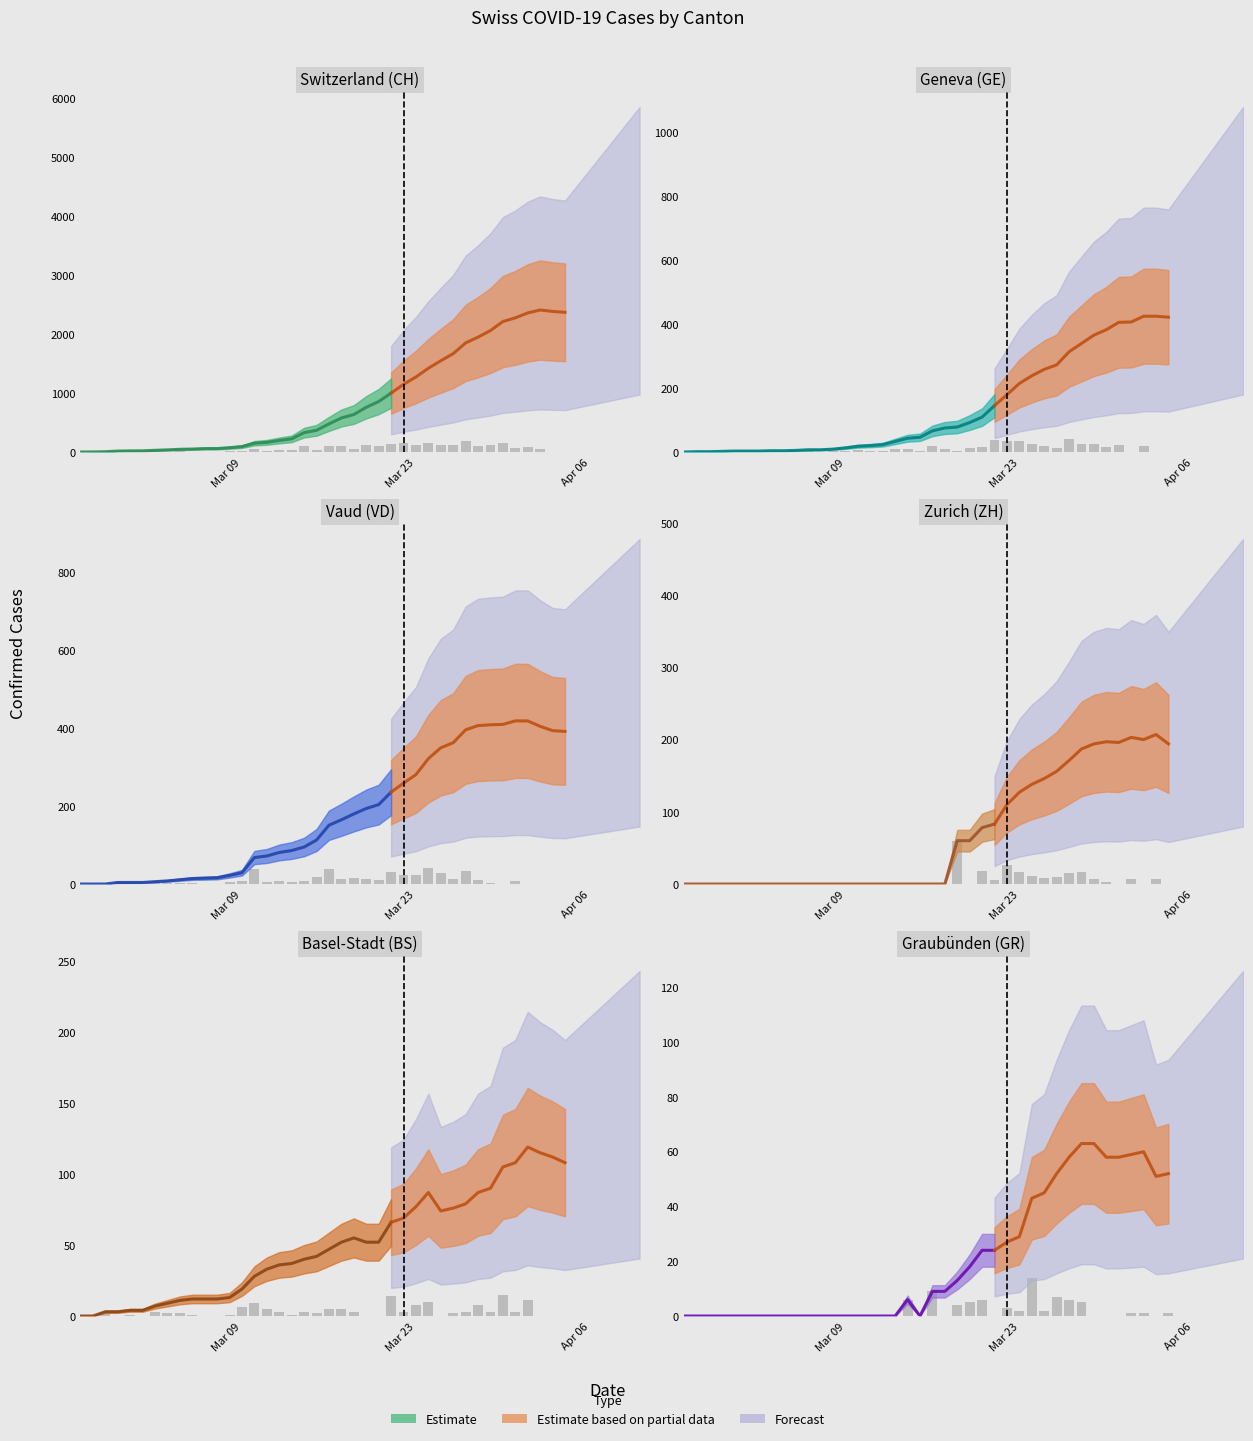

What is the average value of the VD series?

175